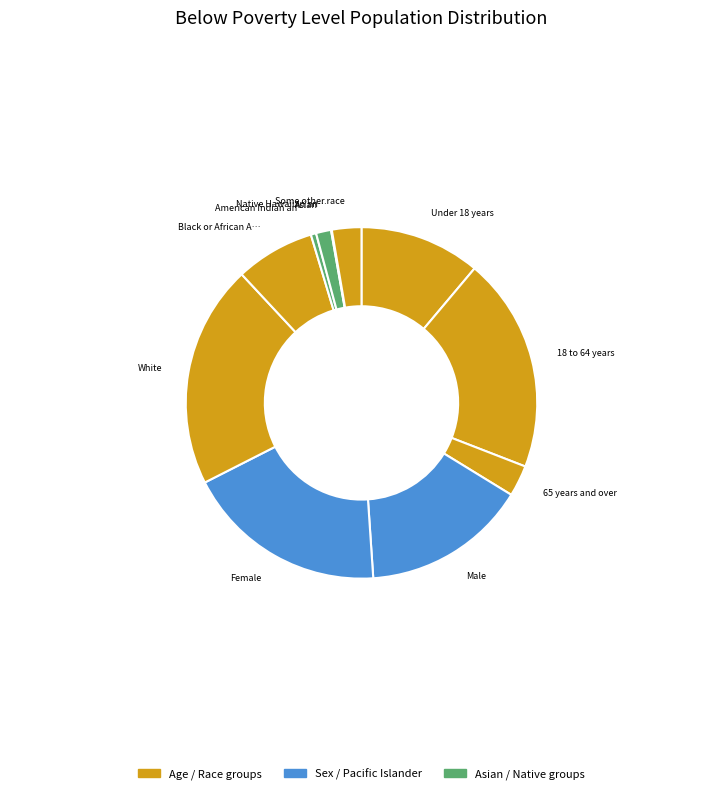

What is the largest slice in the pie chart?

White